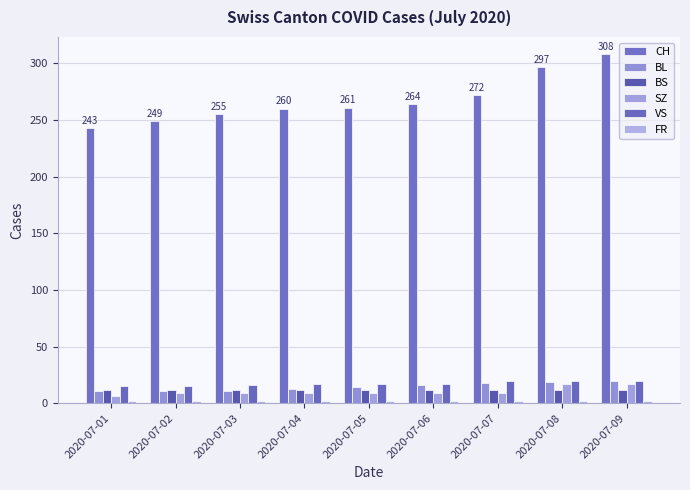

What is the difference between the maximum and minimum values in the SZ series?

11